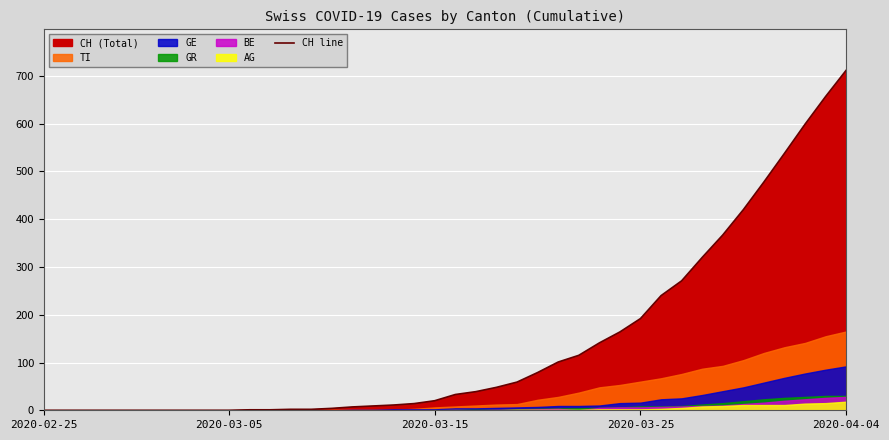

What is the change in value from 18 to 24?

+65